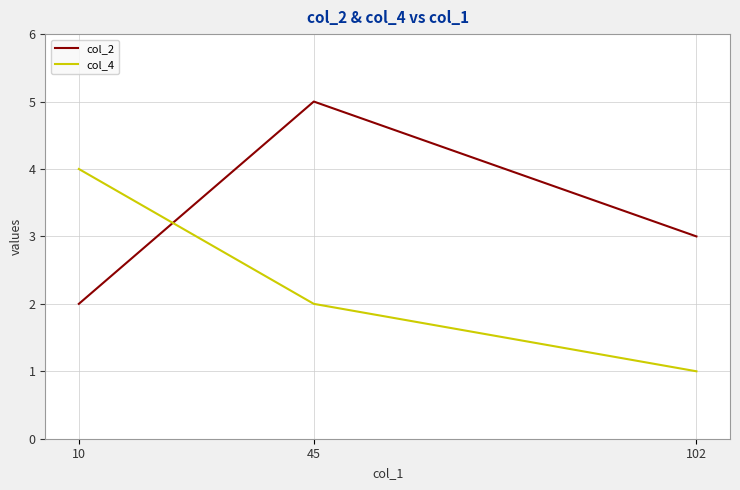

Is this an area chart (filled region under the line)?

No